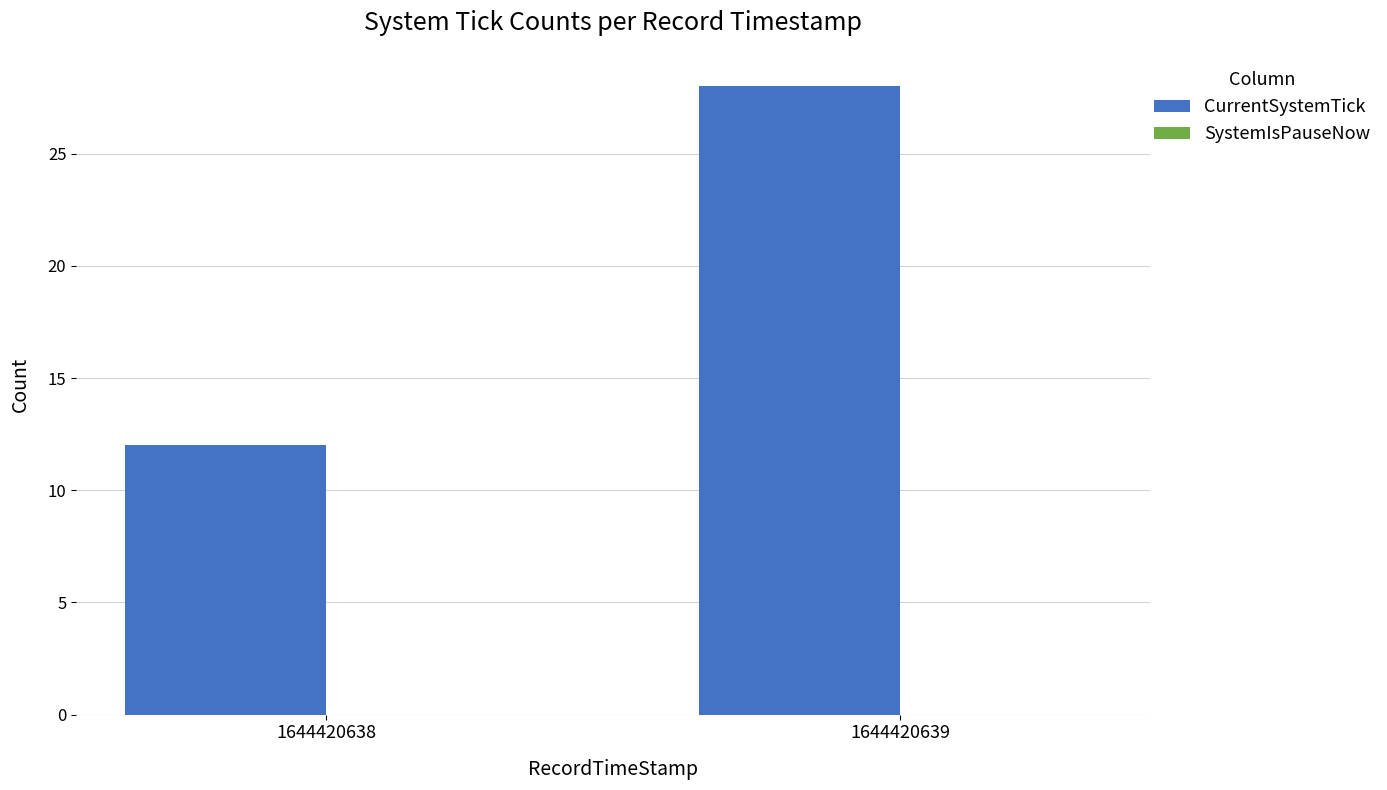

Approximately how many times larger is the value at 1644420638 compared to 1644420639?

0.4